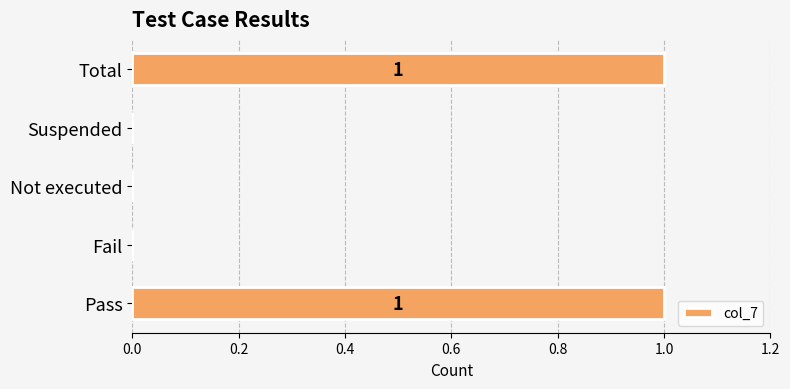

What is the maximum value shown in the chart?

1